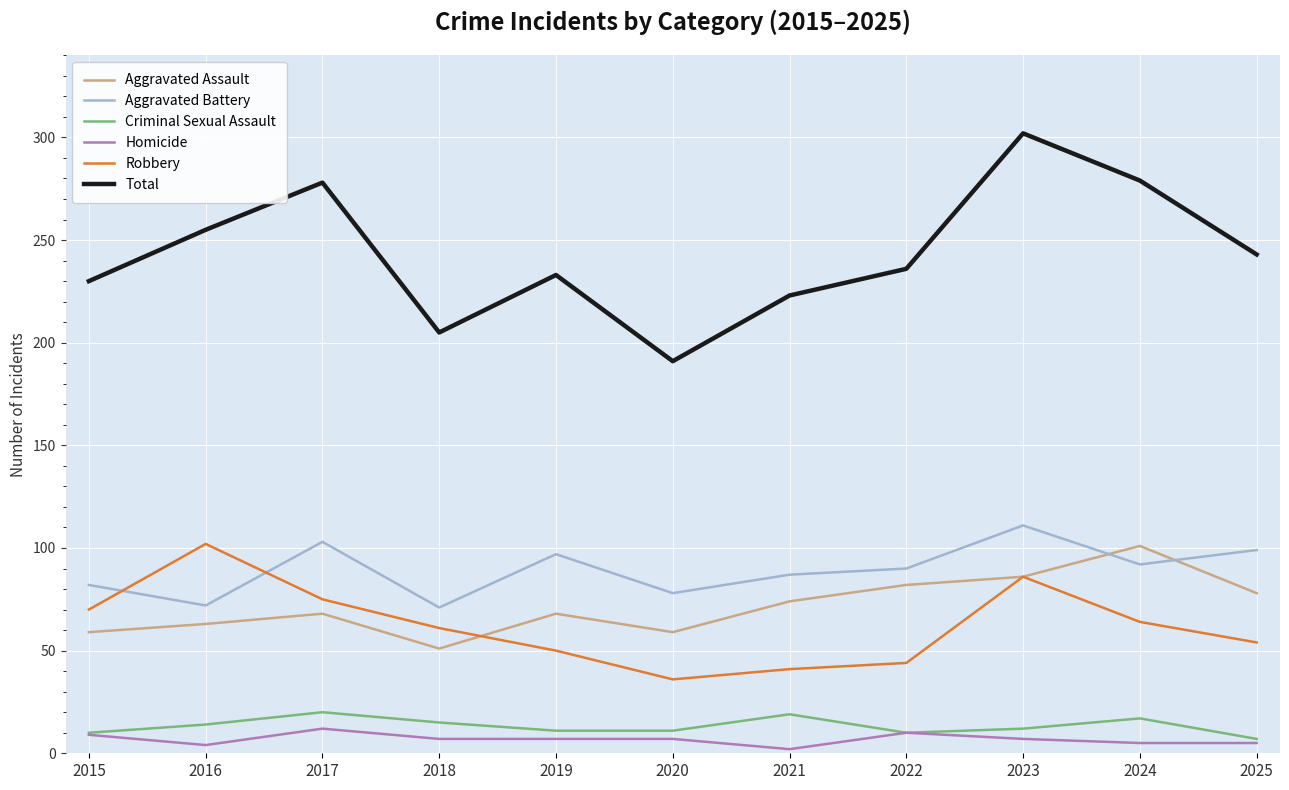

The Total series shows 75 at 2016. True or false?

False